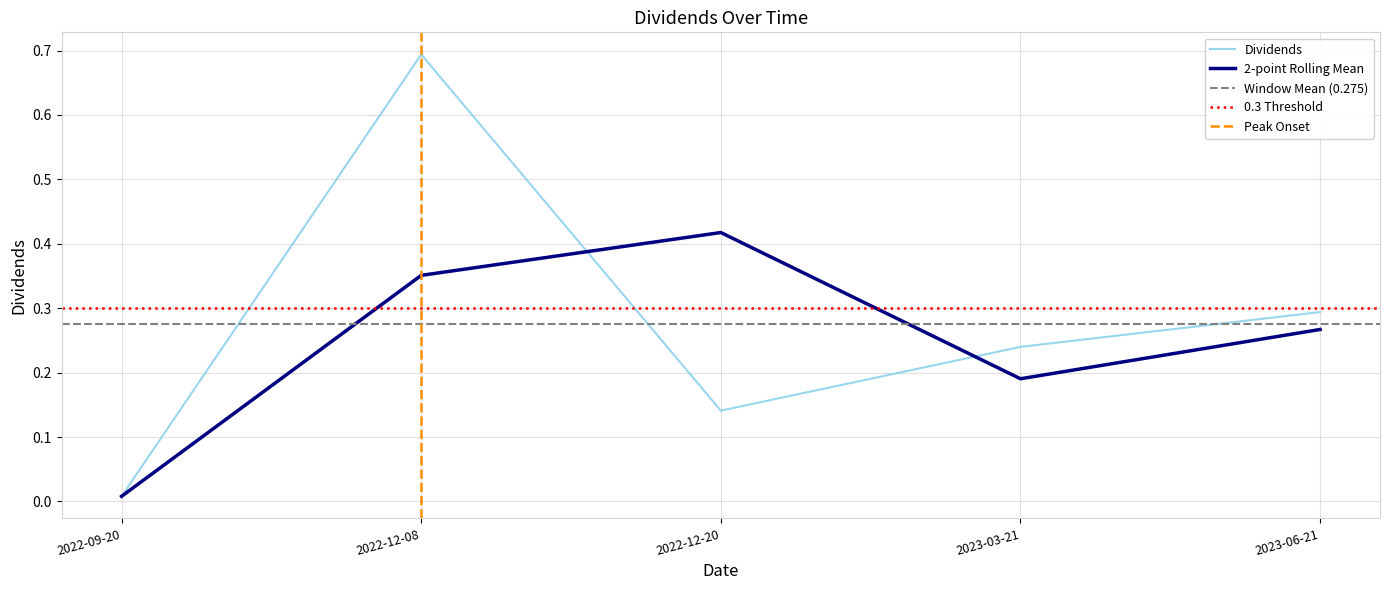

True or false: the data shows 0.1 at 2022-12-20.

True